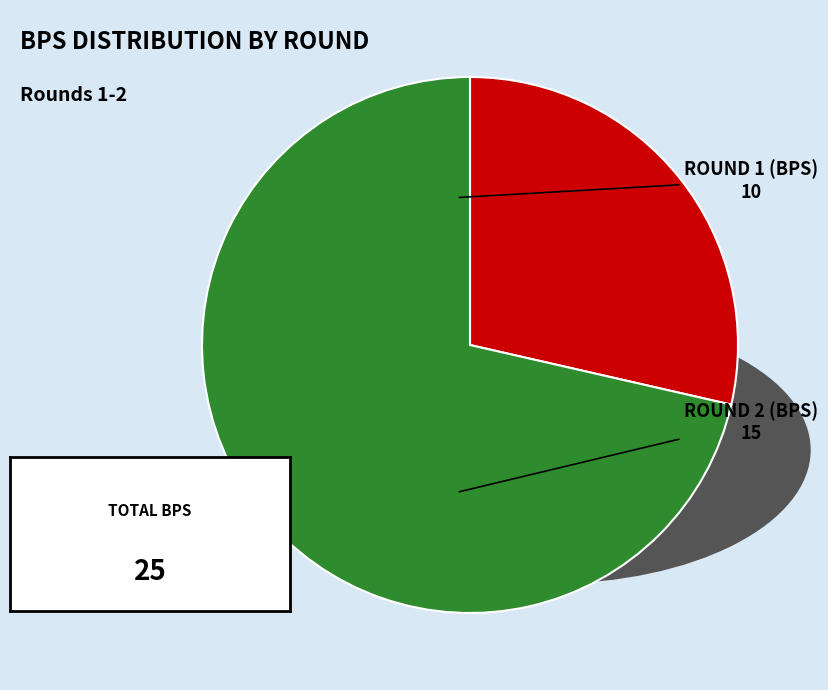

Does any single category account for the majority?

Yes